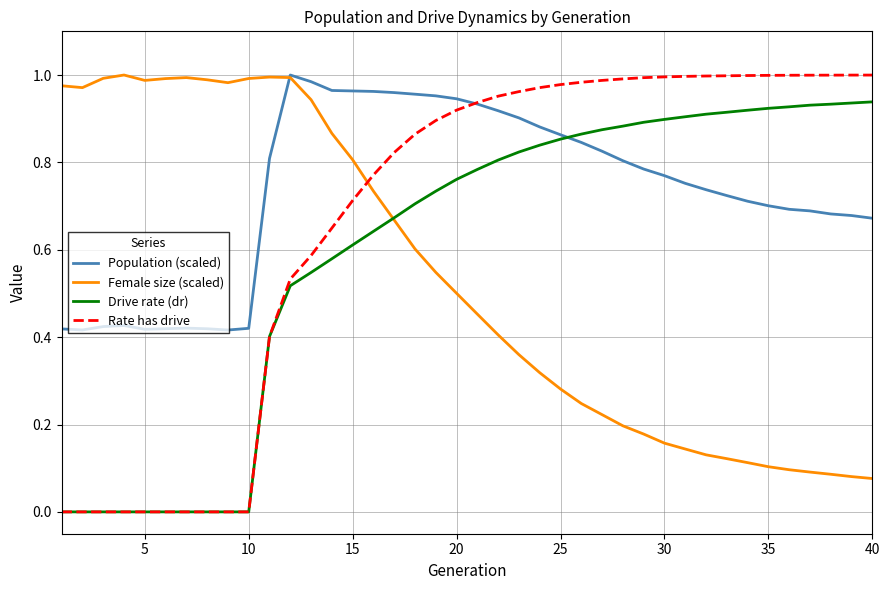

List the series in order of their overall mean, lowest first.

Female size (scaled), Drive rate (dr), Rate has drive, Population (scaled)